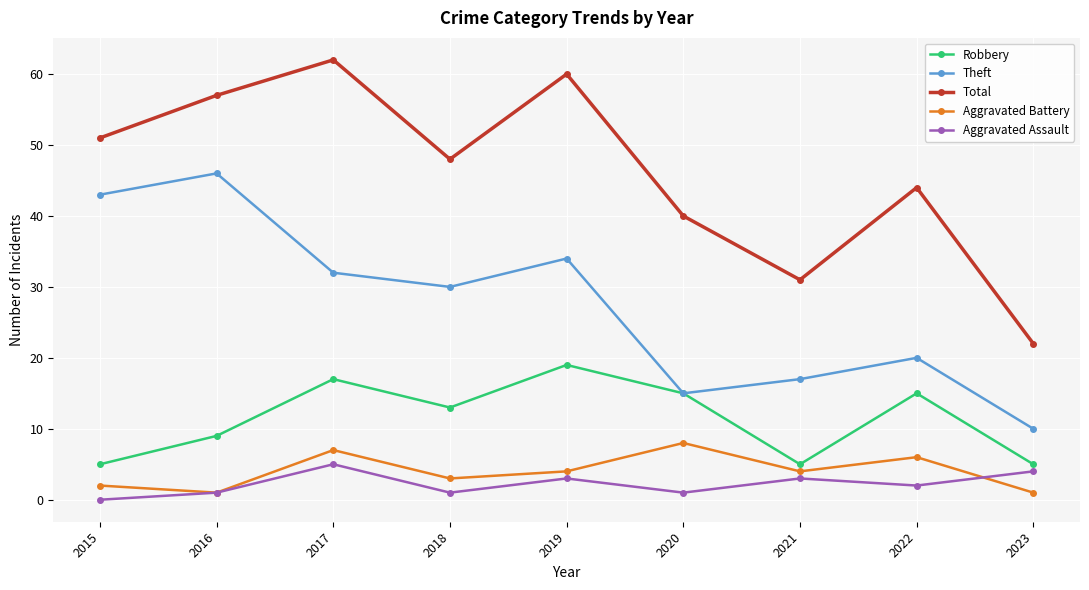

How many interior local peaks does the Aggravated Assault series have?

3